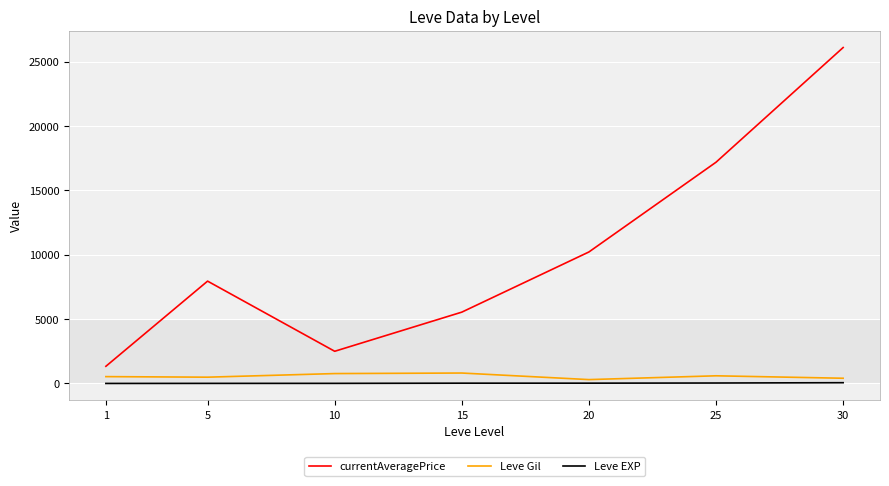

What is the spread (max minus min) of values at 20?

10189.2